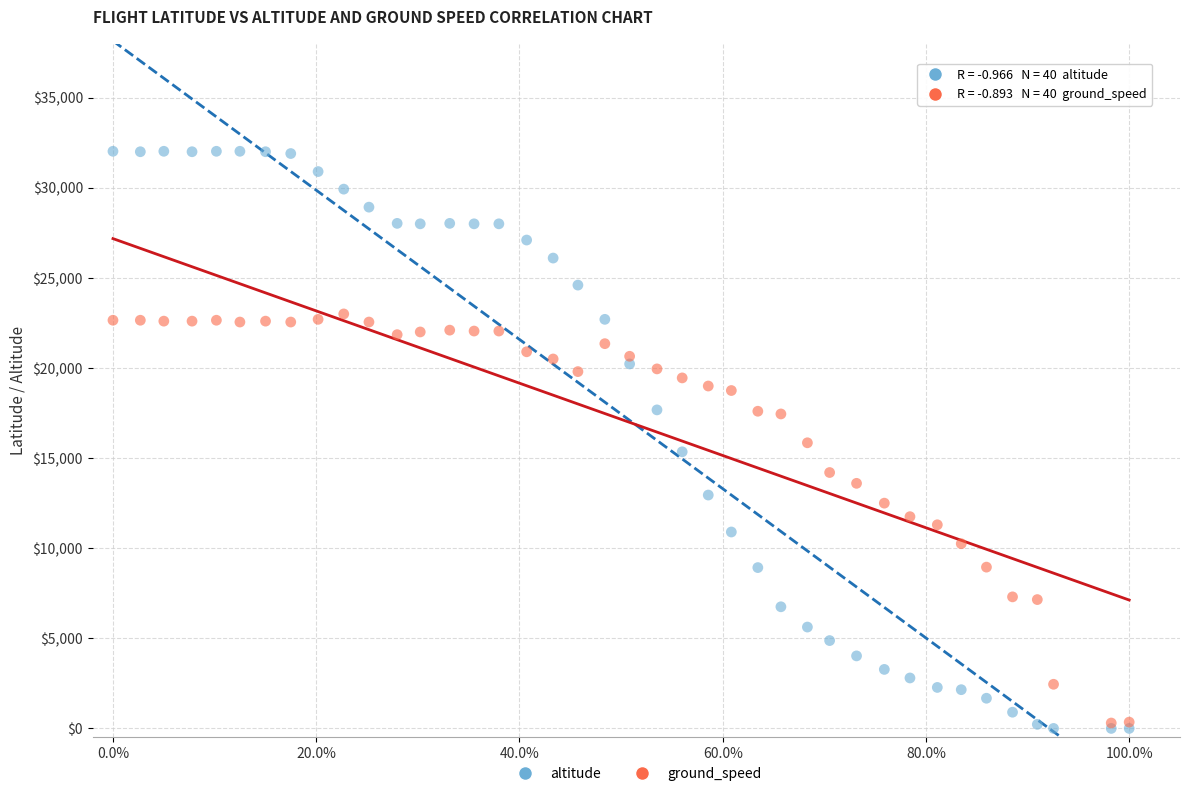

Which series reaches the maximum Y coordinate?

altitude